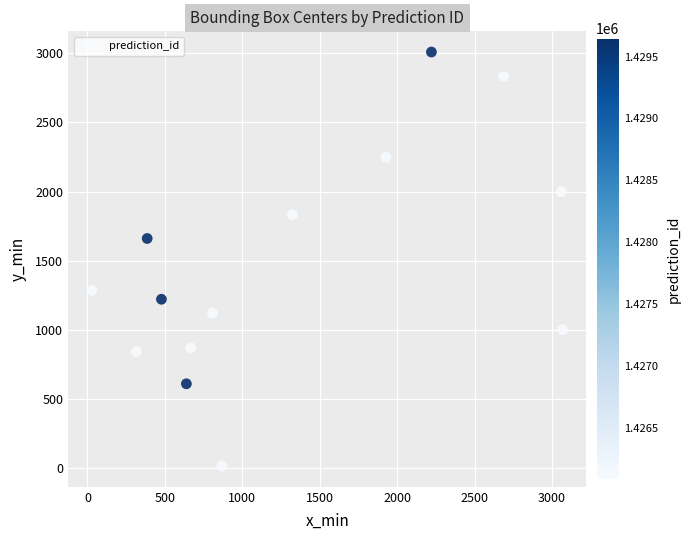

What Y value in the scatter plot is closest to 1511?

1660